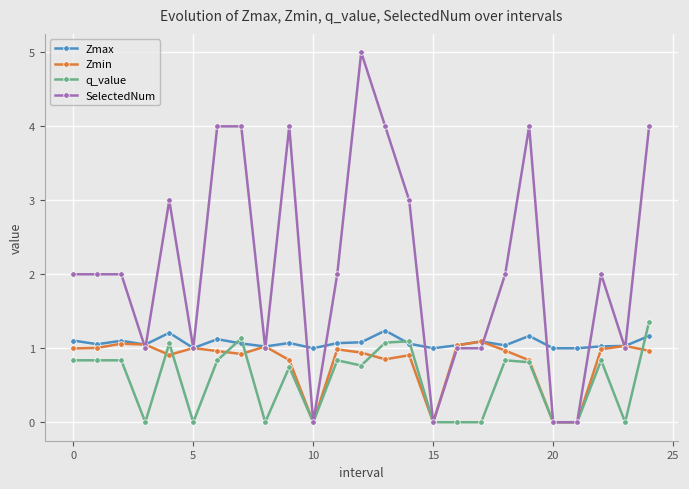

True or false: SelectedNum has more than 0 interior local peaks.

True